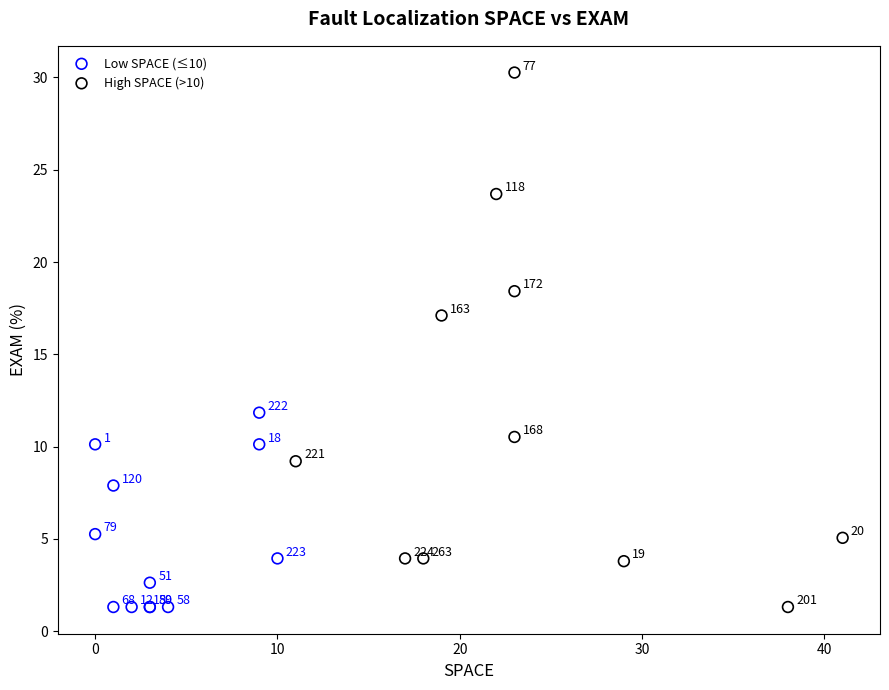

Which series has the largest Y range (max minus min)?

High SPACE (>10)